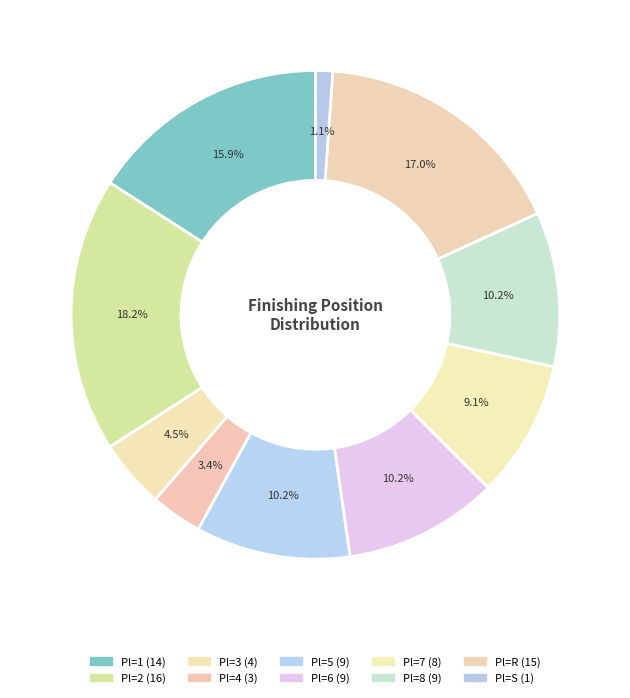

How many segments does this pie chart have?

10